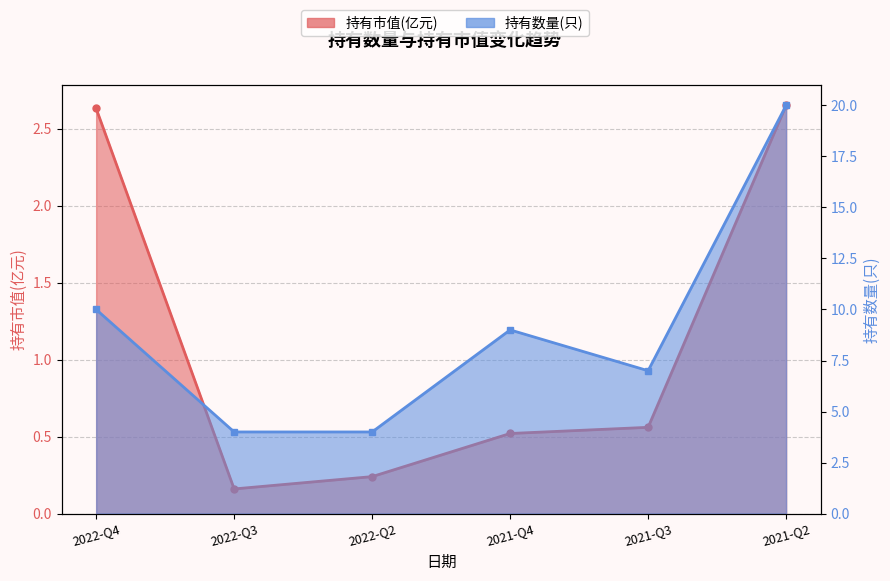

What is the label of the 4th point from the left?

2021-Q4